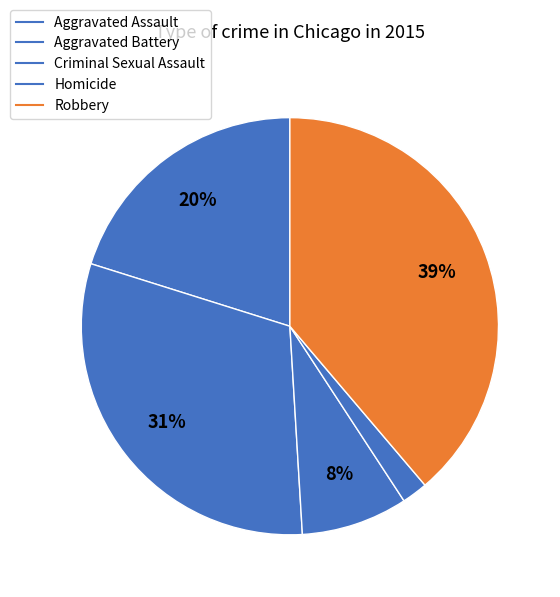

How much of the chart is everything except Robbery?

61.2%